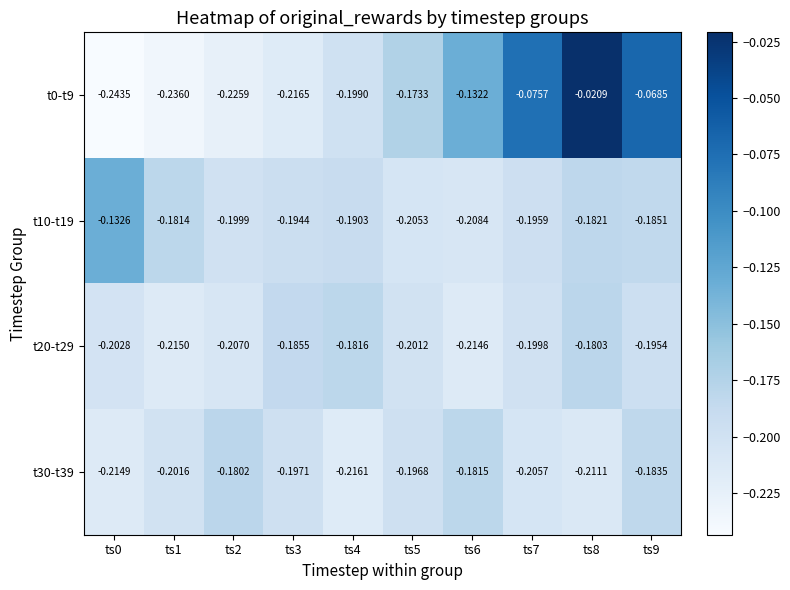

Which has a higher value, ts7 or ts1?

ts7